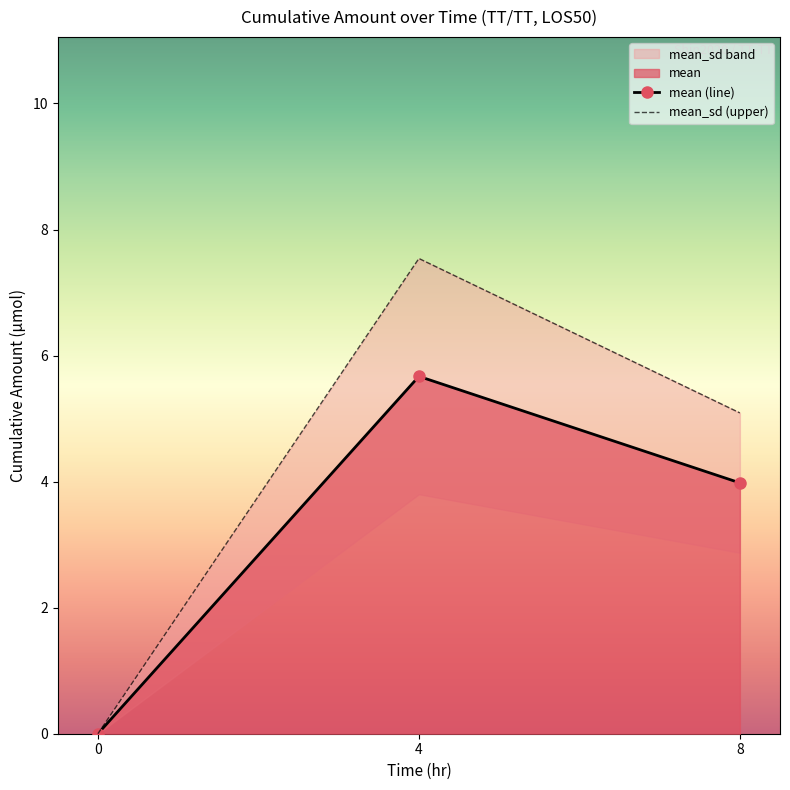

What is the difference between the mean (line) values at 8 and 0?

4.0